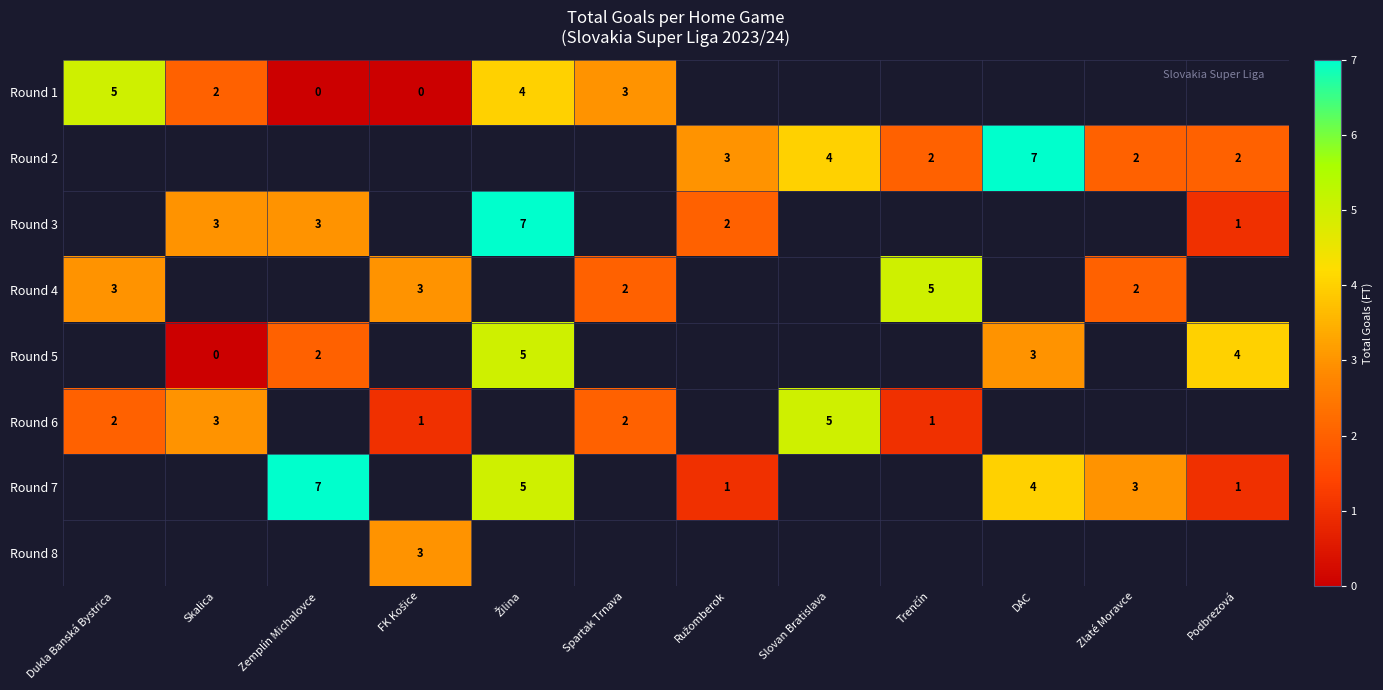

The value of Round 4 at Spartak Trnava is 3. True or false?

False